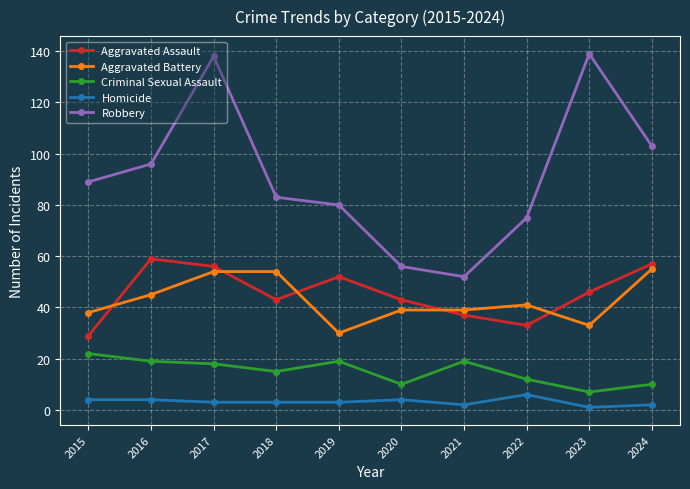

At which category does Robbery reach its first local peak?

2017